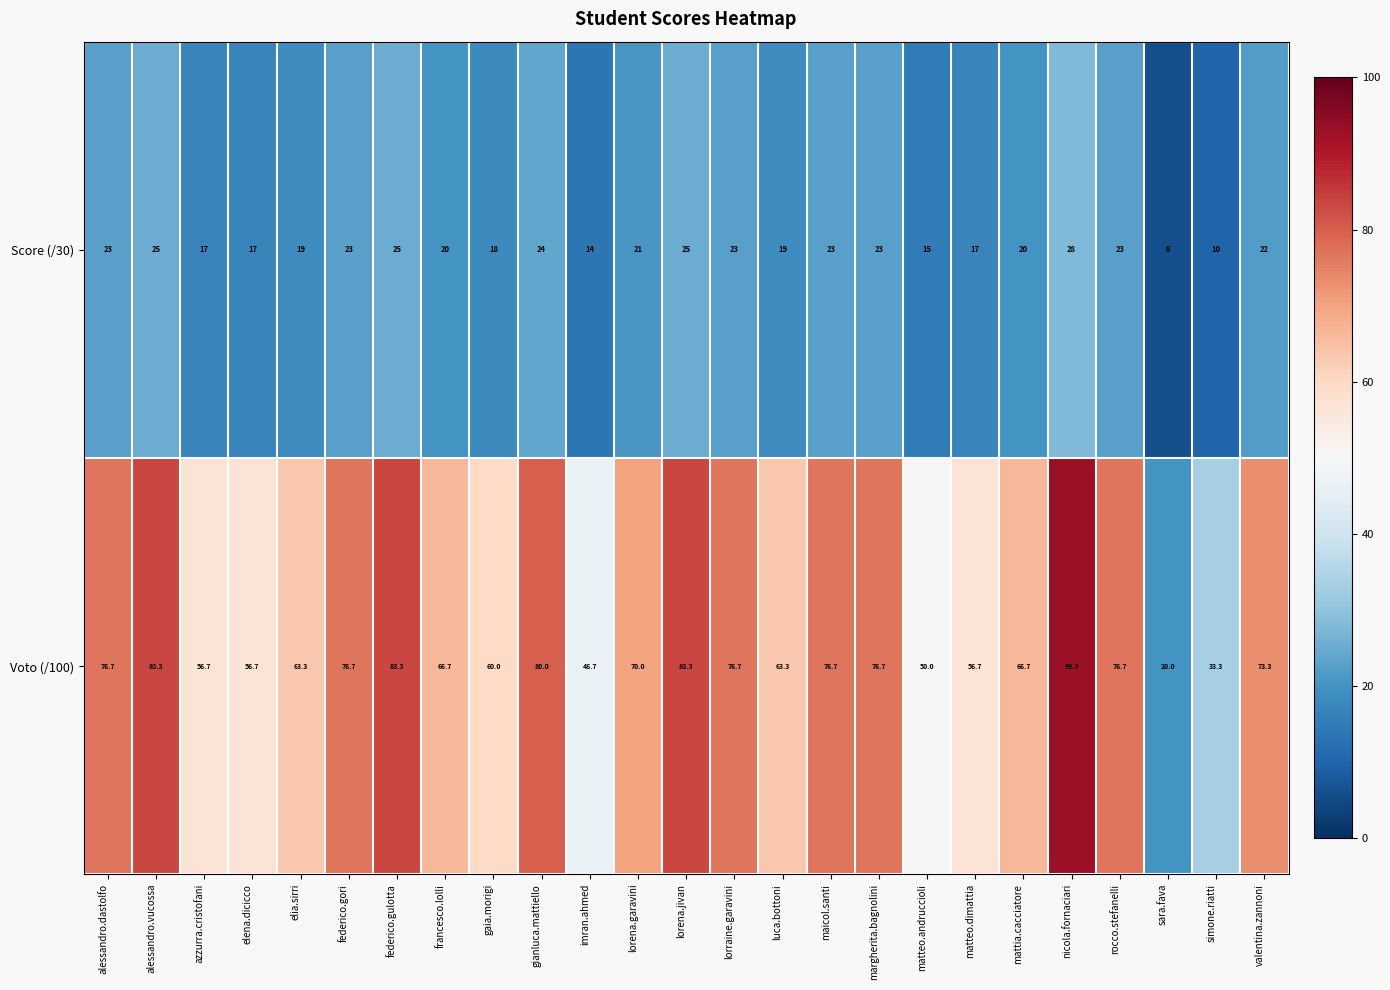

What is the difference between the Voto (/100) values at federico.gulotta and alessandro.dastolfo?

6.6